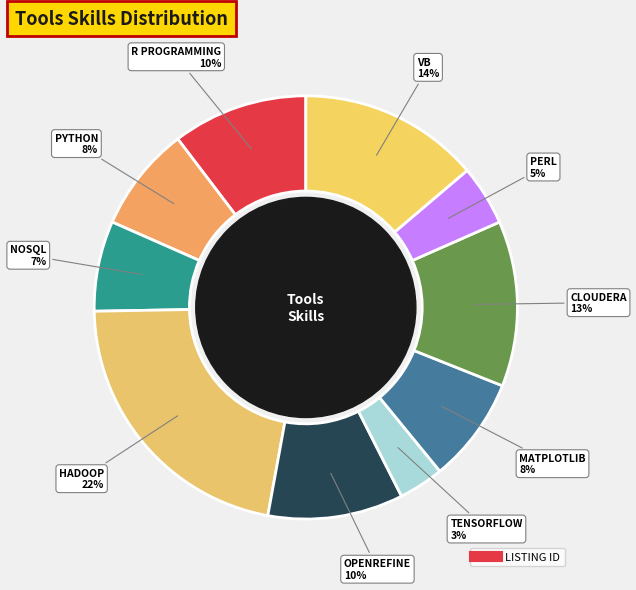

Which category has the biggest portion of the pie?

HADOOP